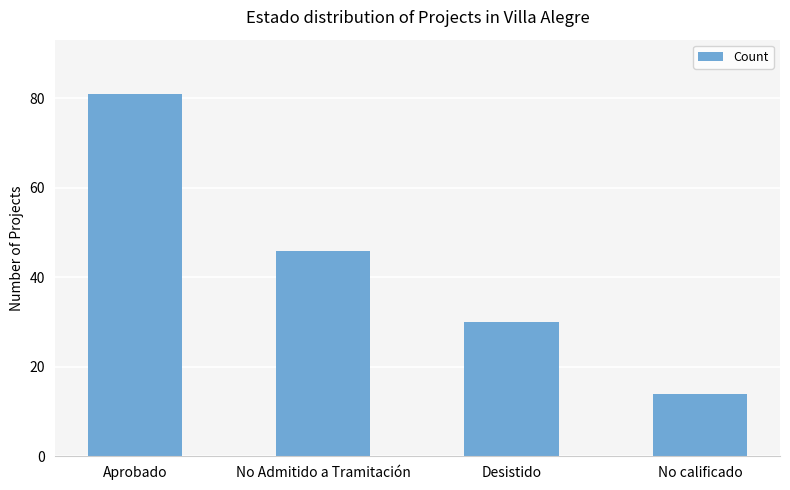

List the labels in order of value, largest first.

Aprobado, No Admitido a Tramitación, Desistido, No calificado